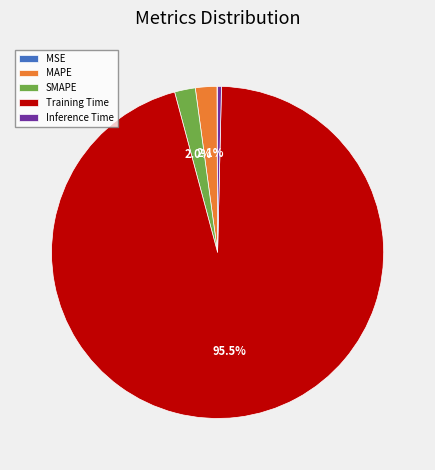

Combined, do Inference Time and SMAPE account for over 50%?

No